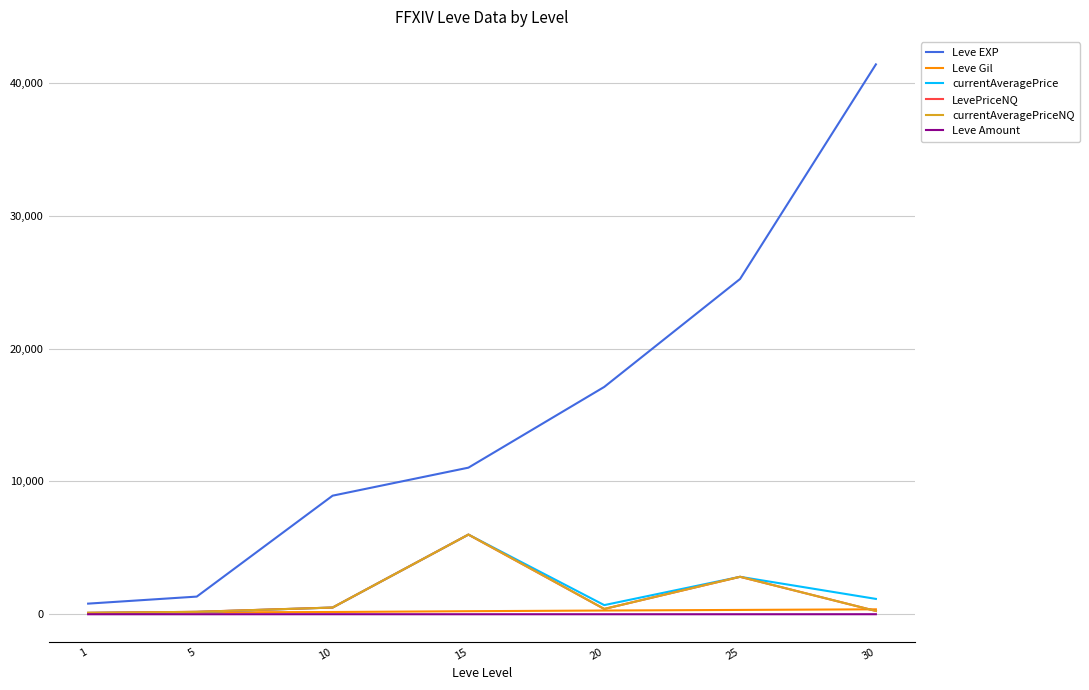

Does the chart display data point markers on the line(s)?

No